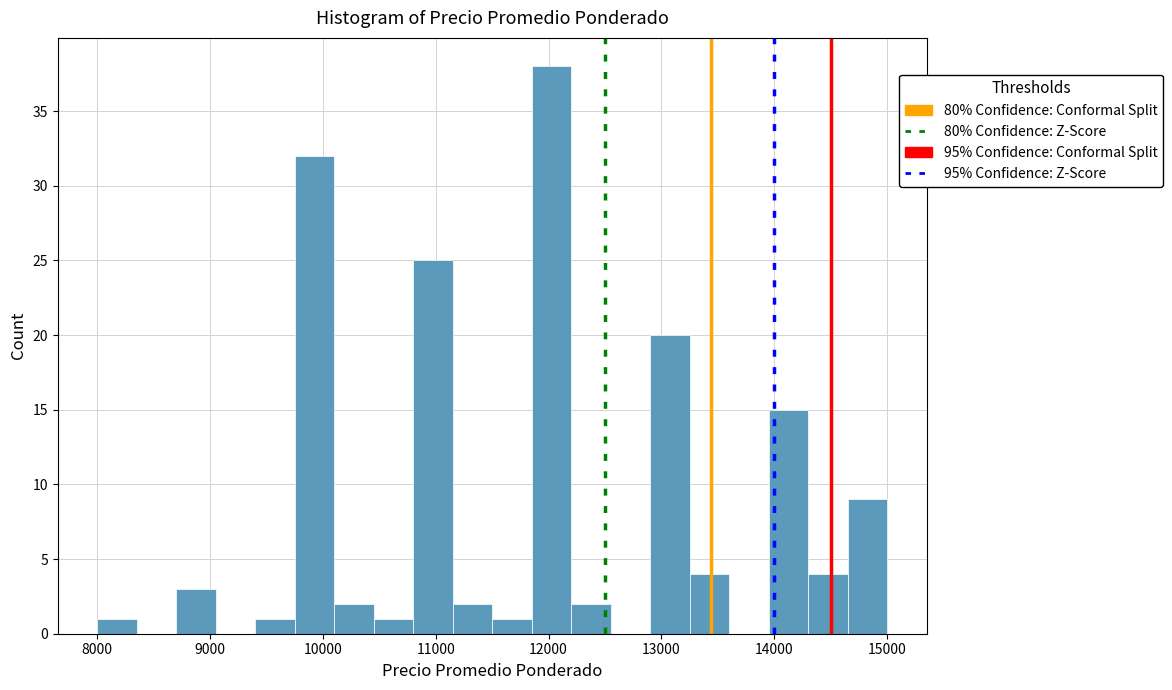

Read against the x-axis, roughly where is the centre of the tallest bar?

12000